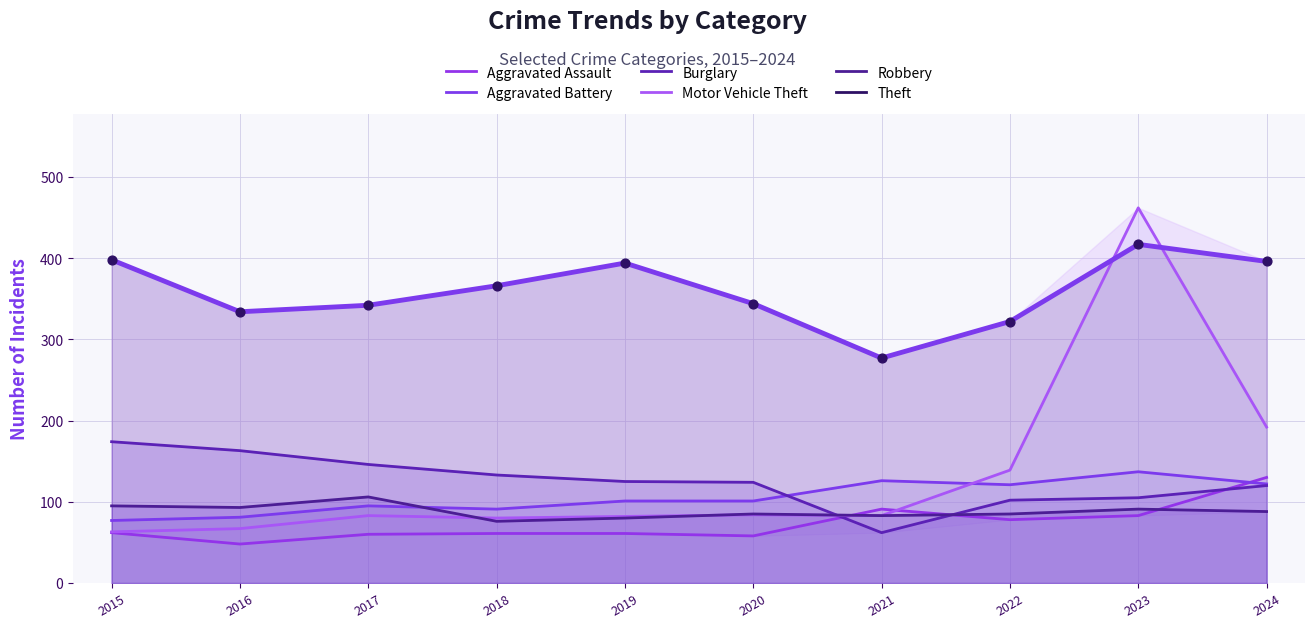

Which series reaches the minimum Y coordinate?

Aggravated Assault